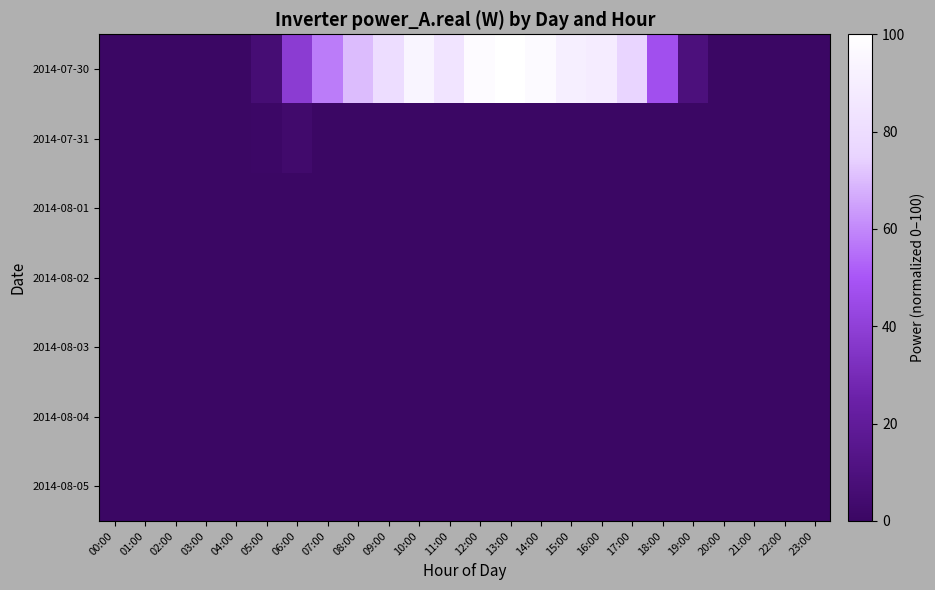

What is the total value across all series at 16:00?

88.8